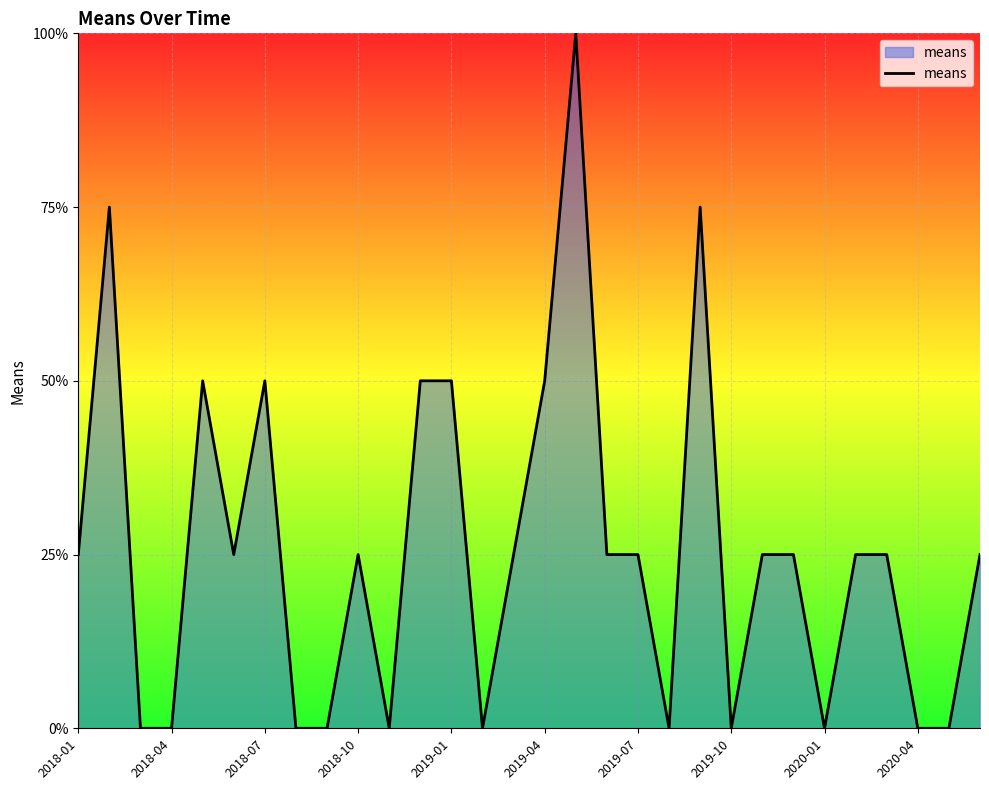

What is the greatest value displayed?

100